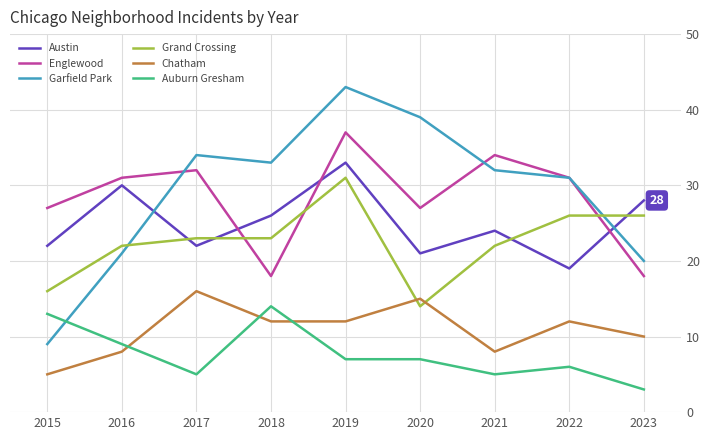

True or false: Englewood has a value of 63 at 2019.

False